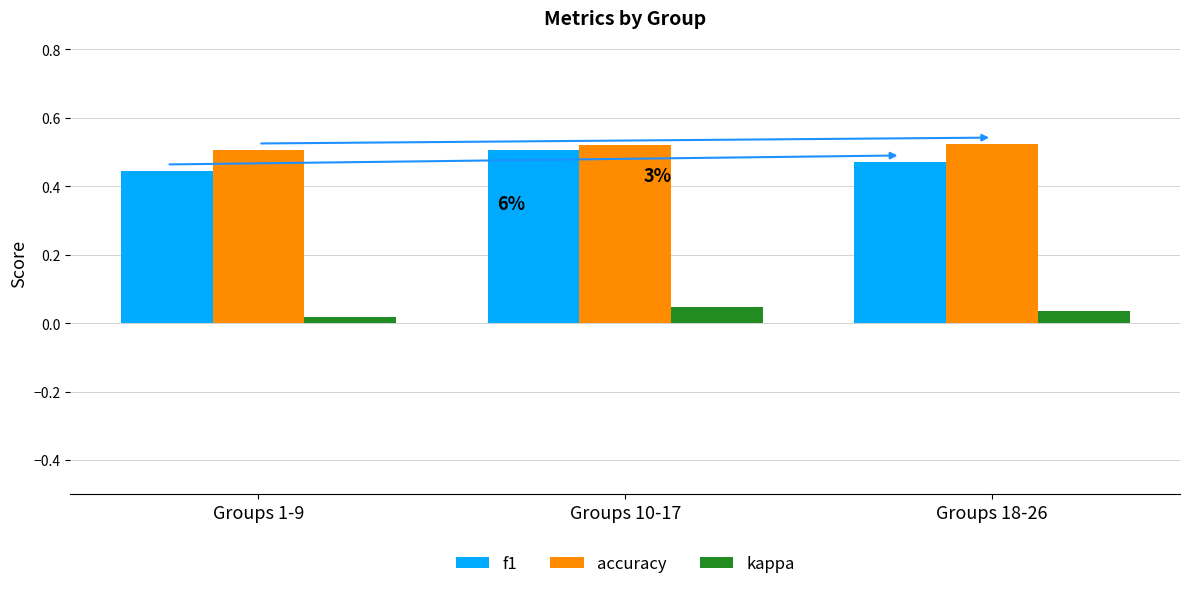

How many categories are shown in the chart?

3